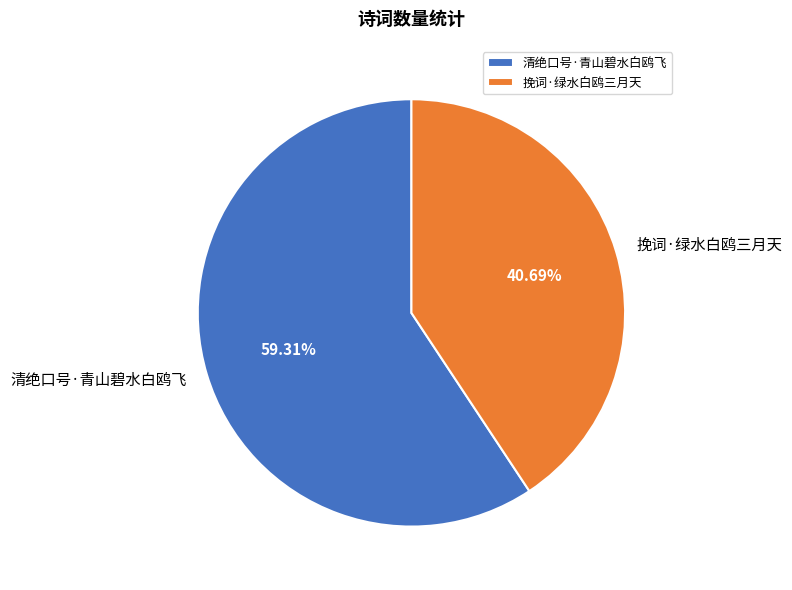

Count the number of slices in the pie.

2